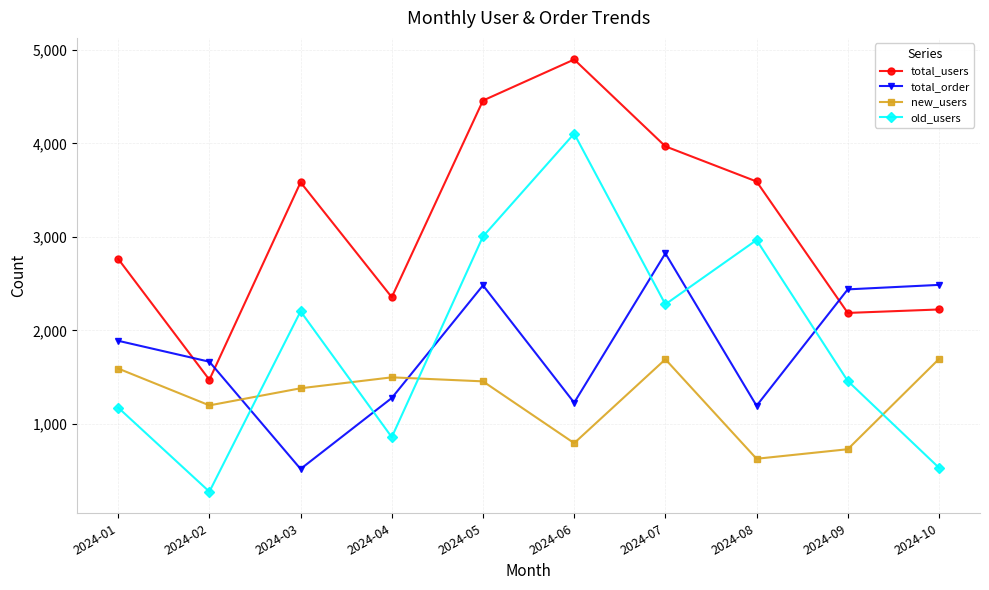

What is the difference between the maximum and second lowest values in the old_users series?

3574